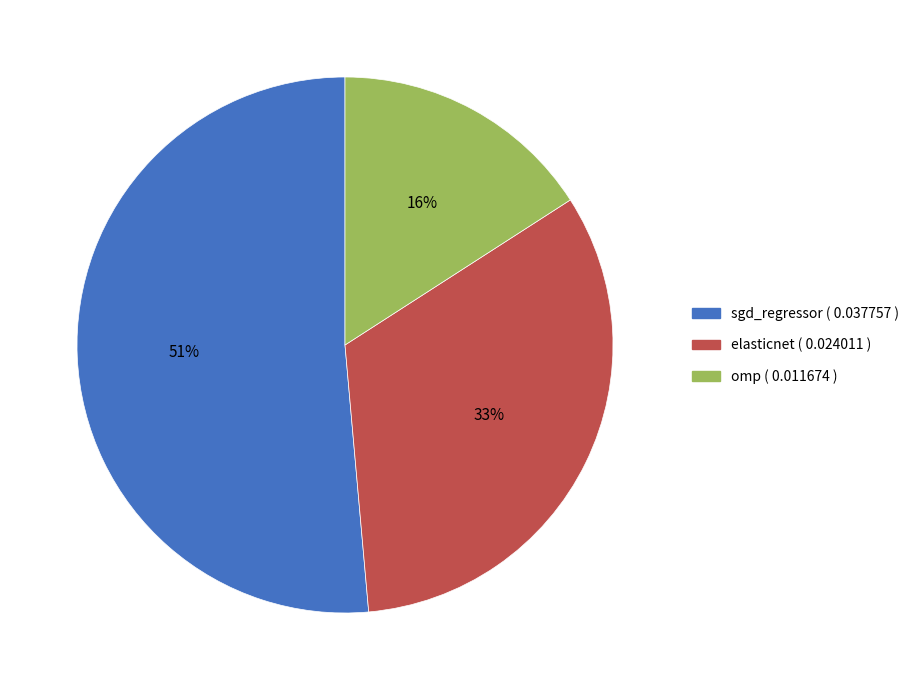

Does sgd_regressor account for over 50% of the chart?

Yes